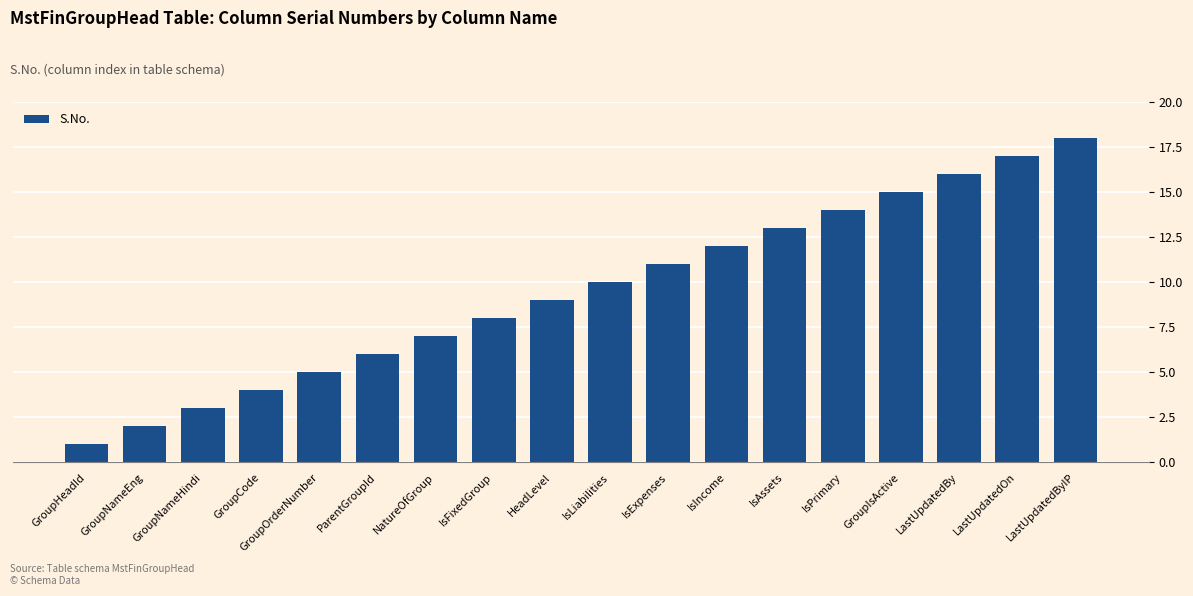

What is the average value?

10